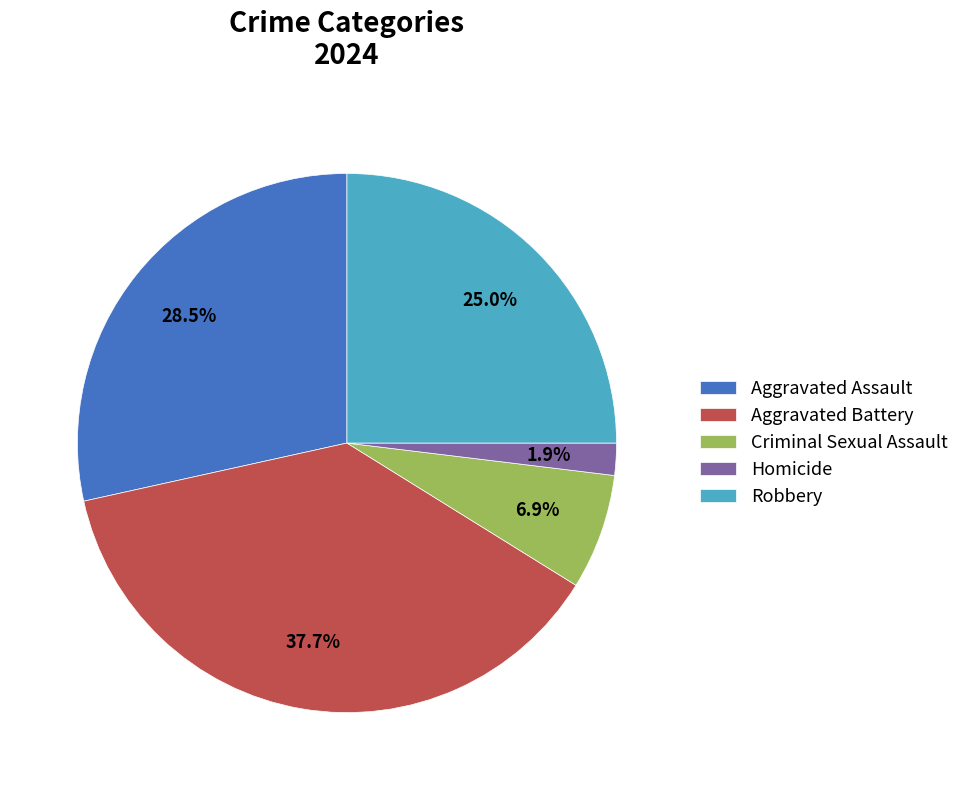

Between Criminal Sexual Assault and Homicide, which is larger?

Criminal Sexual Assault